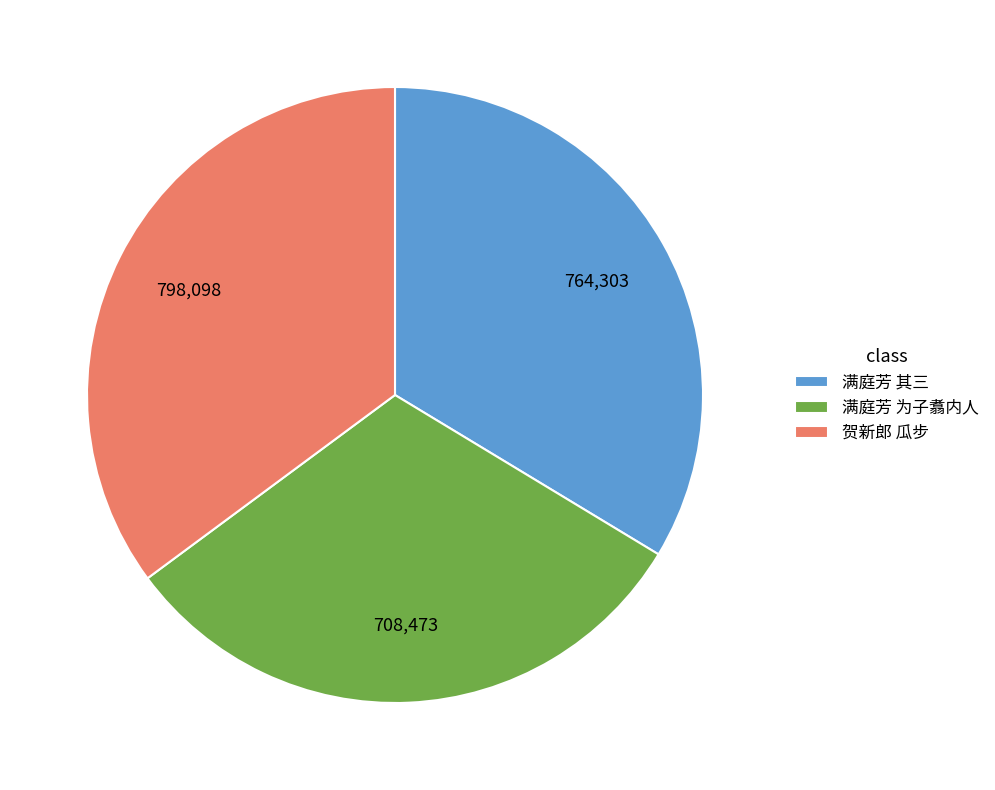

Is it true that 贺新郎 瓜步 is 35% of the pie?

True